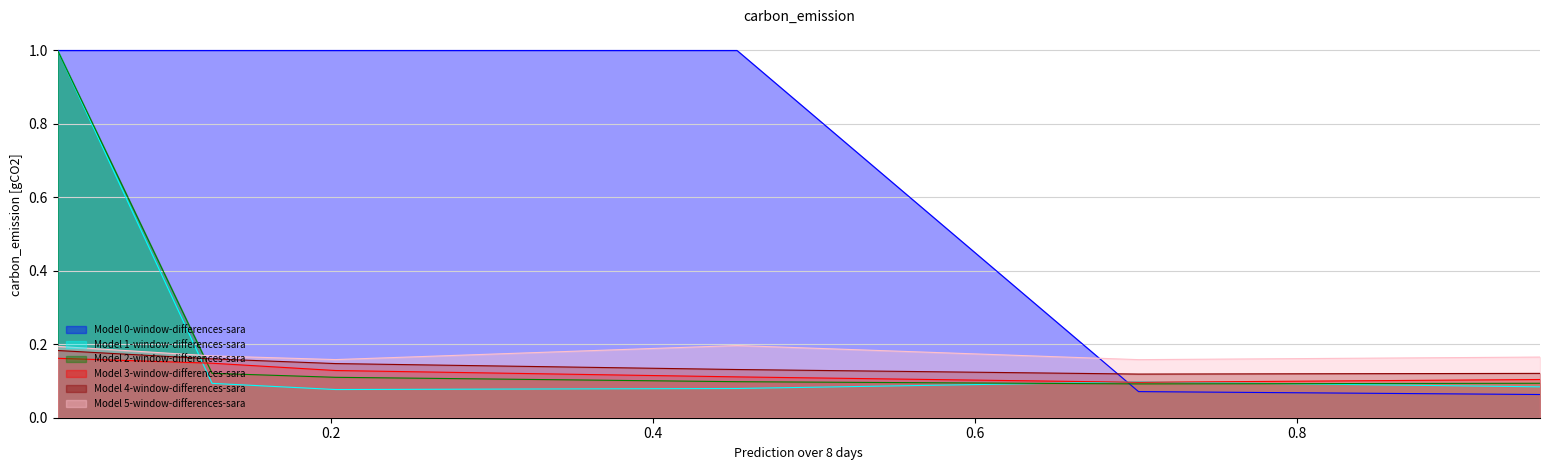

What is the greatest value displayed?

1.0